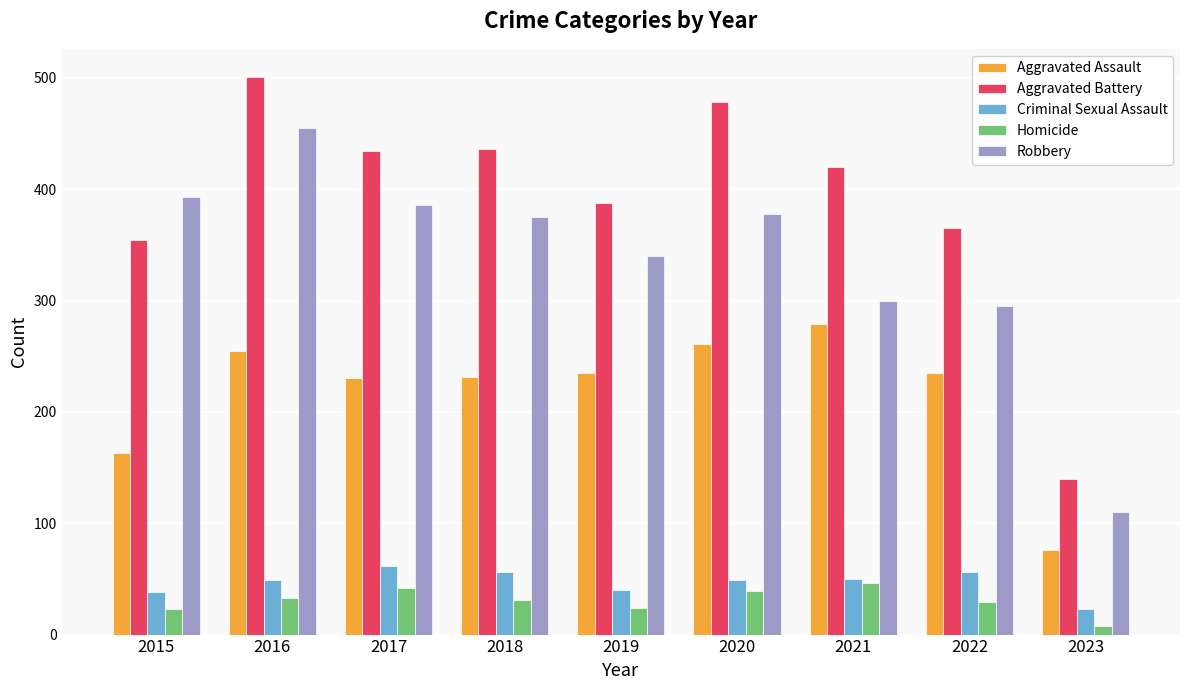

What is the difference between the highest and lowest values at 2019?

364